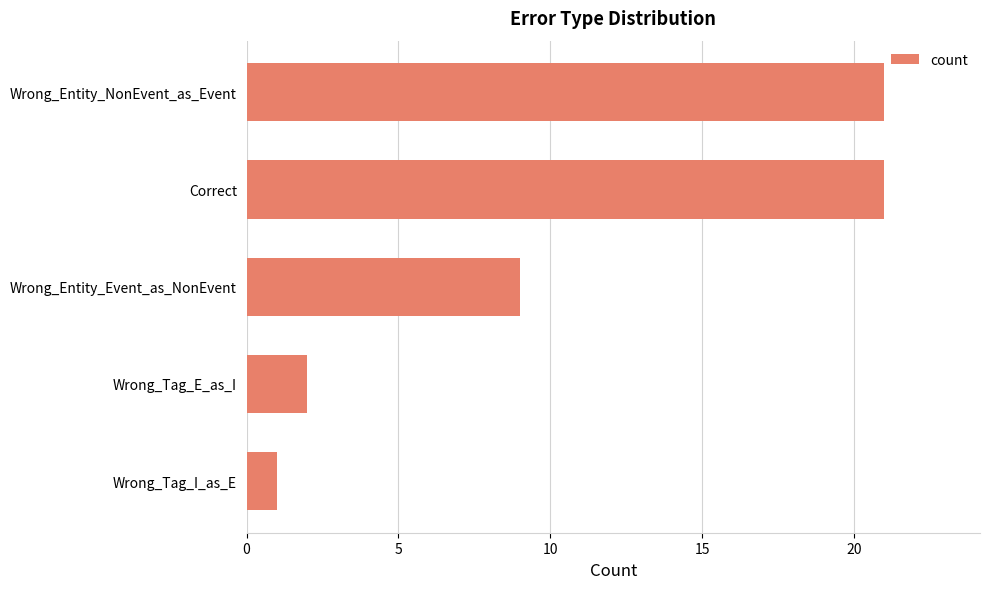

Is it true that the value at Wrong_Entity_Event_as_NonEvent is 9?

True